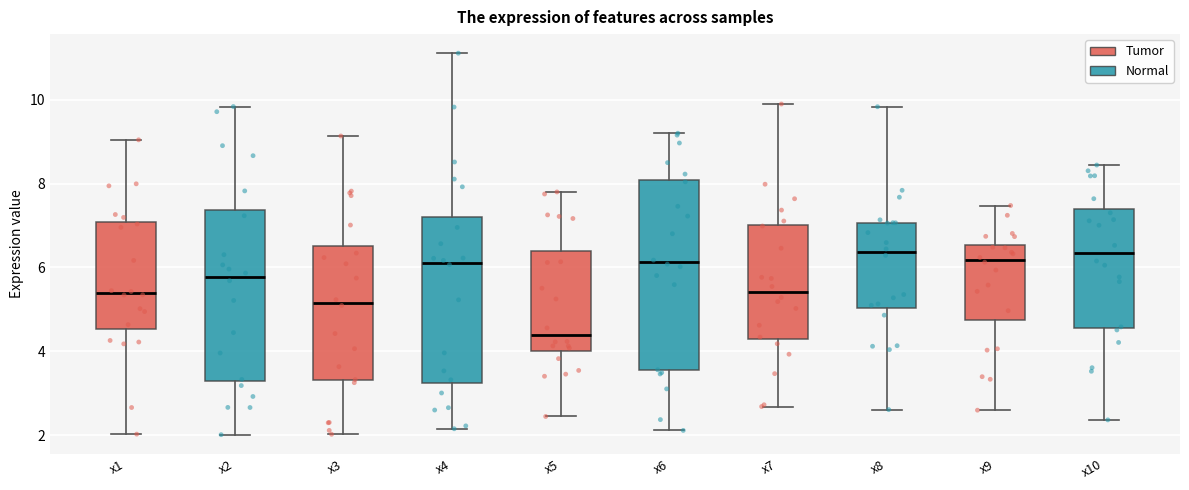

Comparing the boxes themselves (not the whiskers), which one is the tallest?

x6